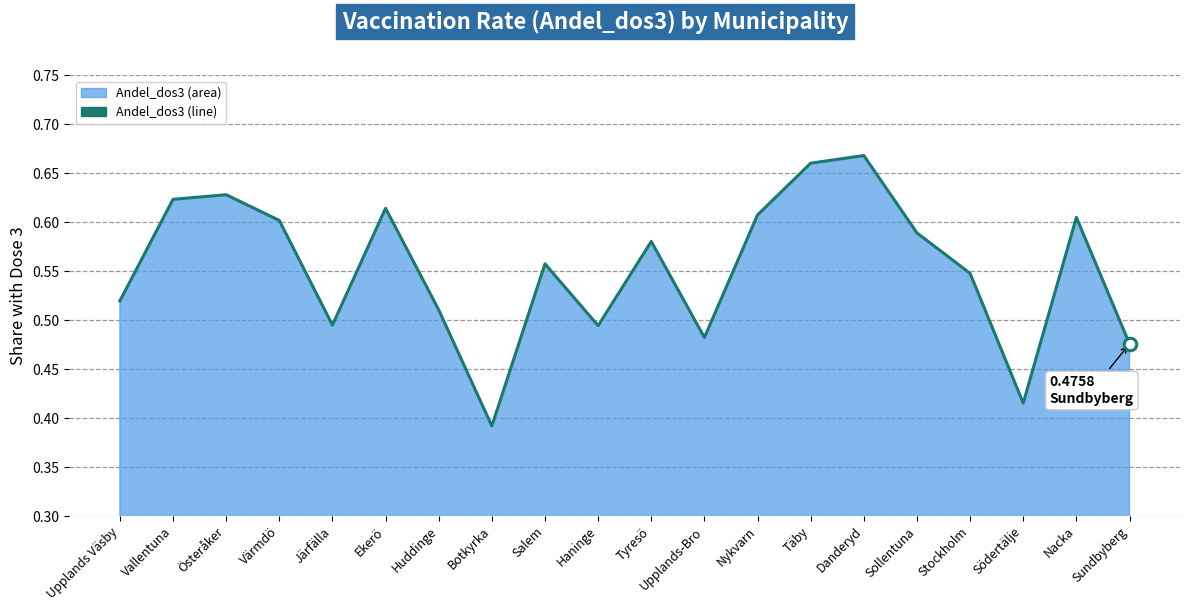

Reading left to right, extract all data points from this chart.

0.5	0.6	0.6	0.6	0.5	0.6	0.5	0.4	0.6	0.5	0.6	0.5	0.6	0.7	0.7	0.6	0.5	0.4	0.6	0.5